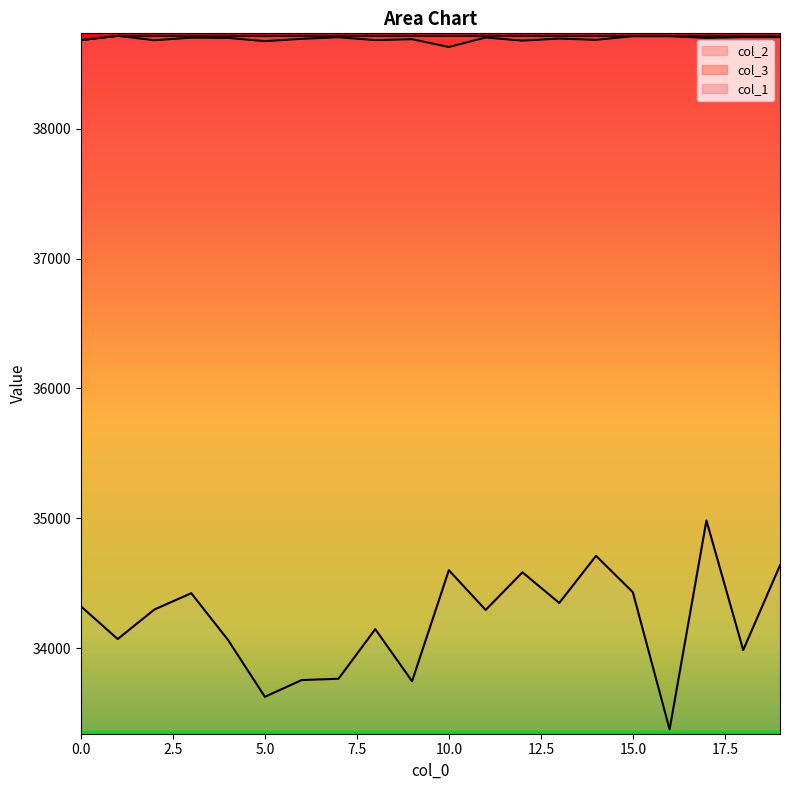

Which series has the widest spread of values?

col_1